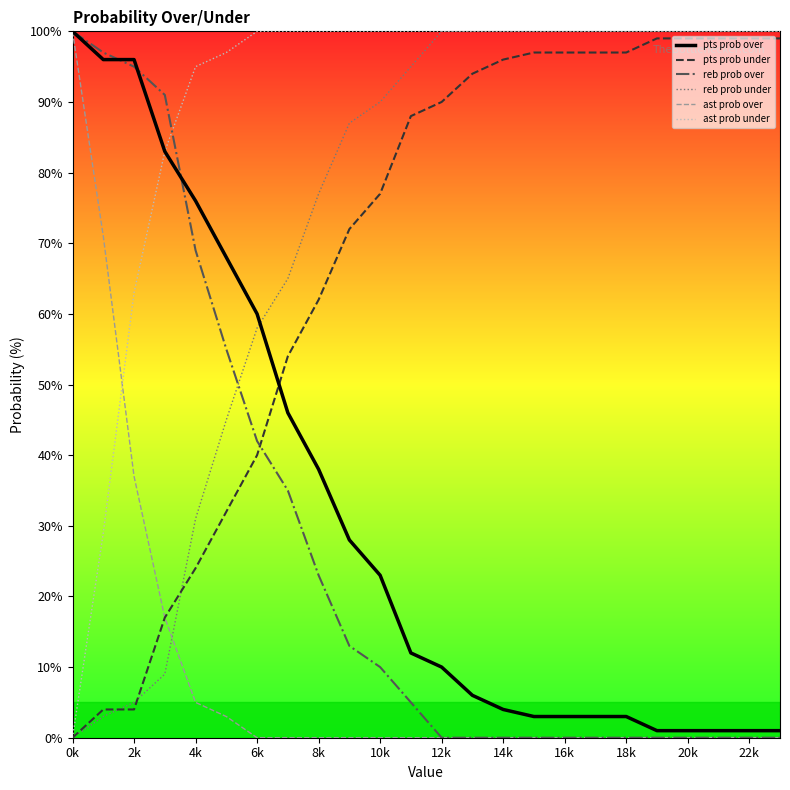

What is the highest value of the reb prob over series?

100